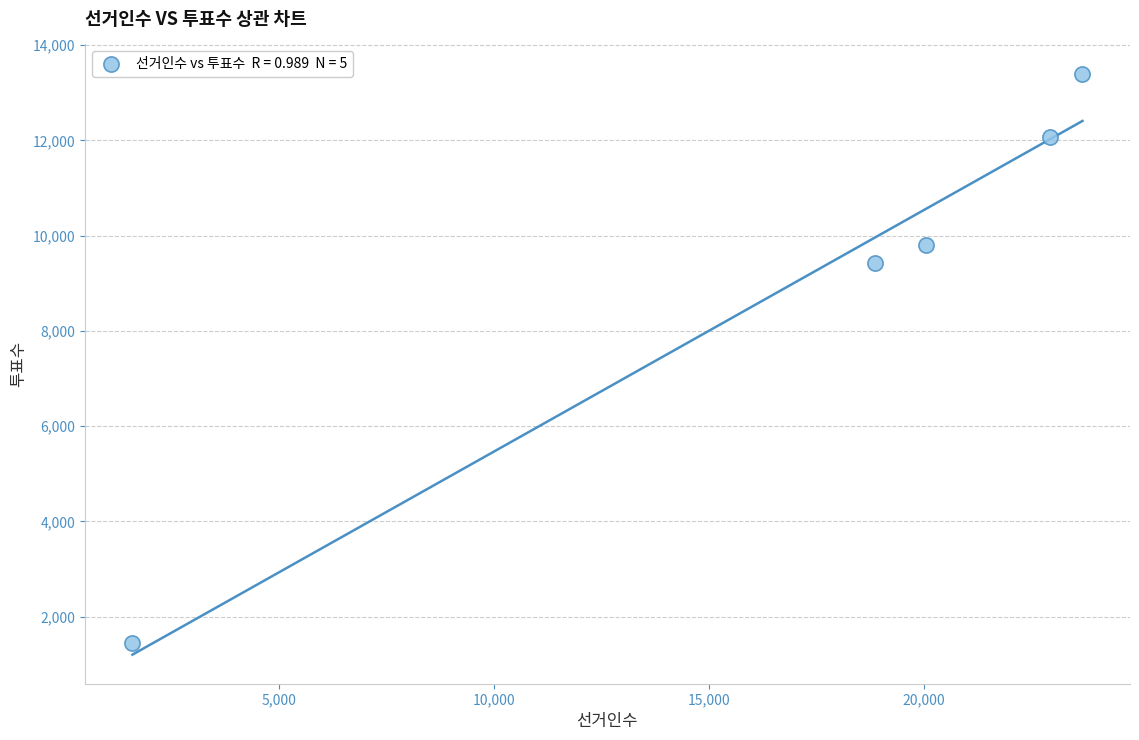

What is the average X value?

17434